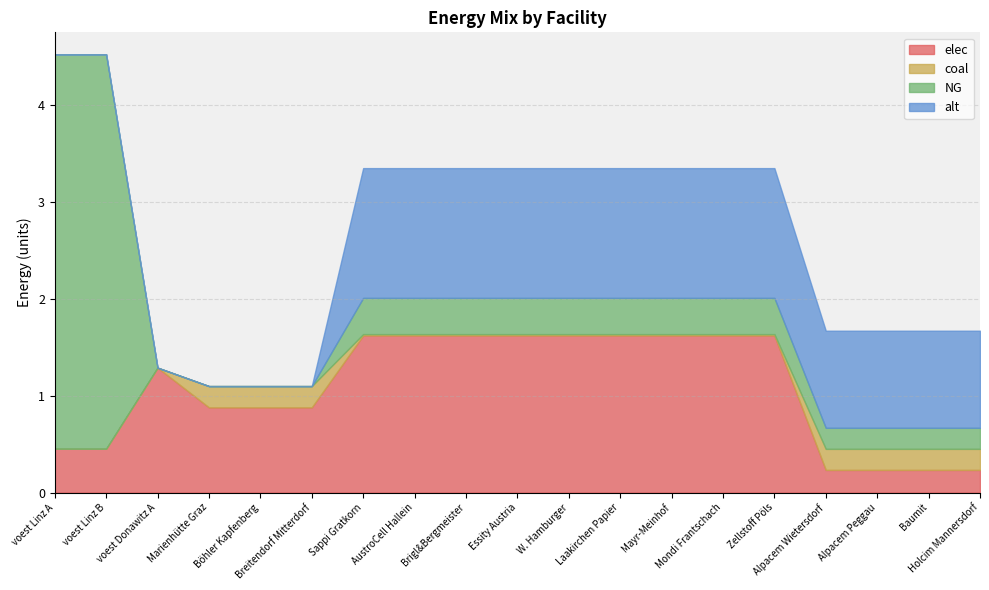

The coal series shows 0.0 at Mondi Frantschach. True or false?

False